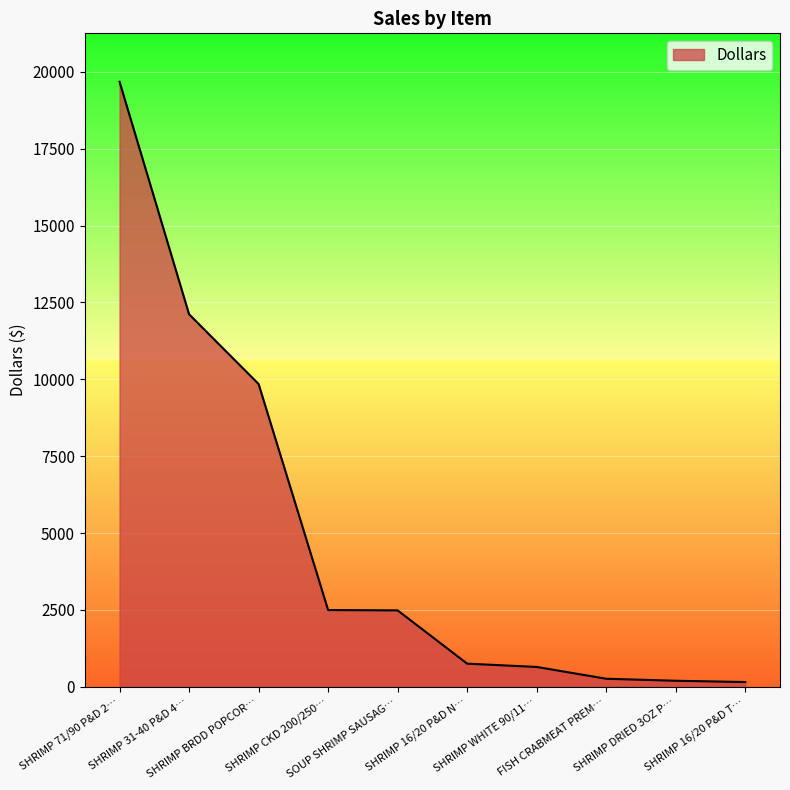

What is the difference between the maximum and minimum values?

19518.0